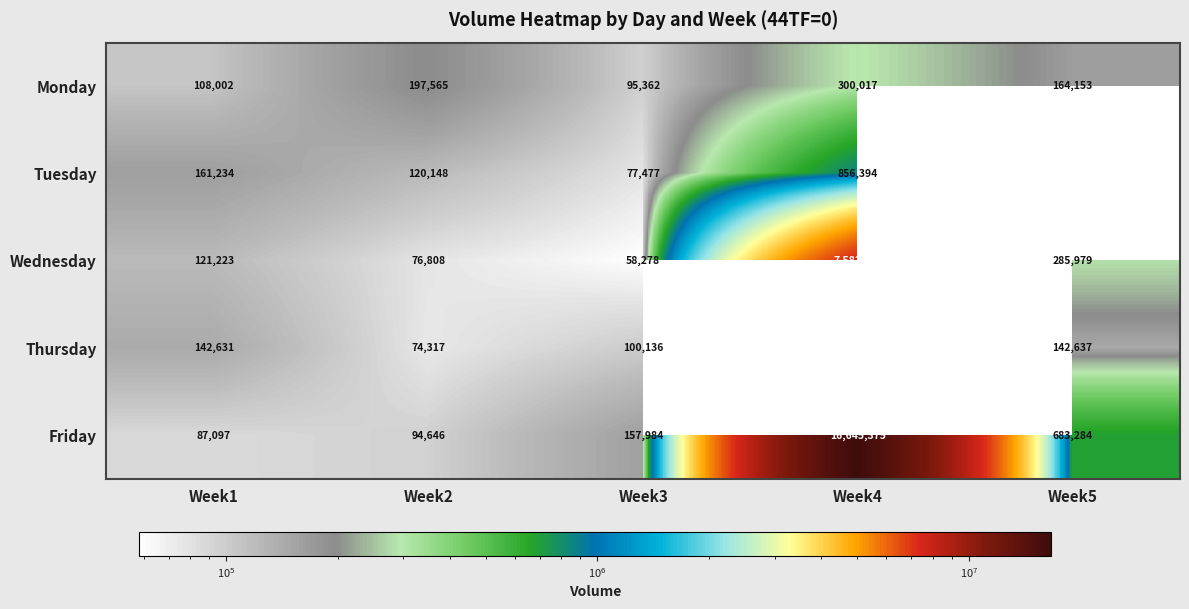

What is the difference between the Wednesday values at Week1 and Week4?

7461559